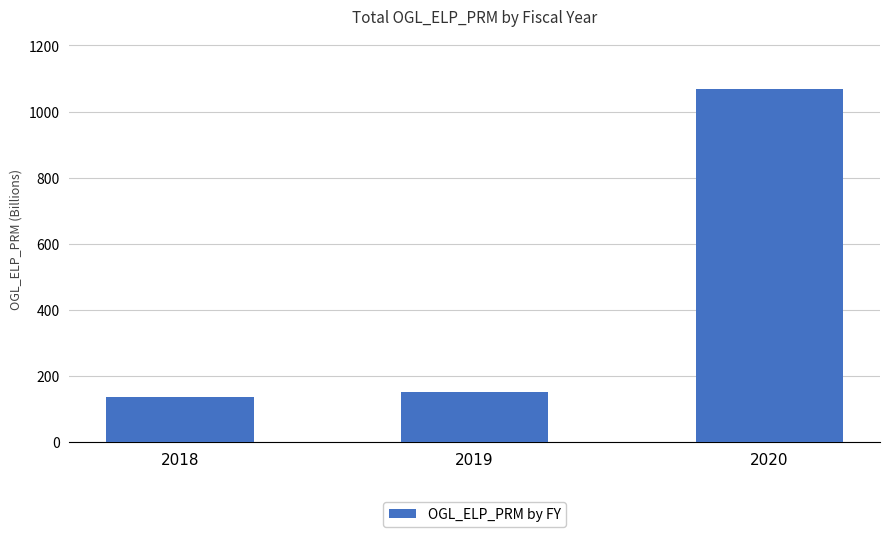

Reading left to right, what are all the values shown in this chart?

2018=135.8	2019=152.6	2020=1067.9